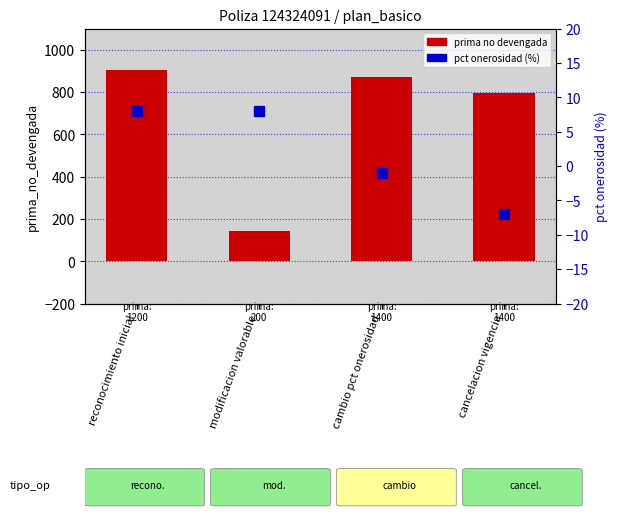

What is the difference between the second highest and minimum values in the pct onerosidad (%) series?

15.0